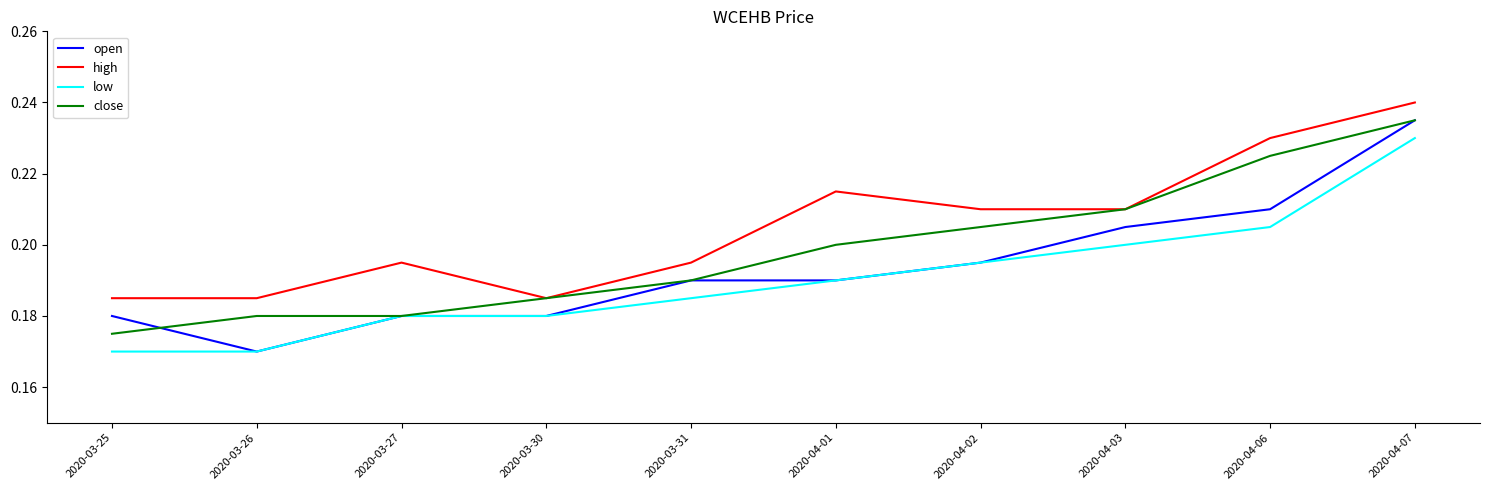

Does the chart display data point markers on the line(s)?

No